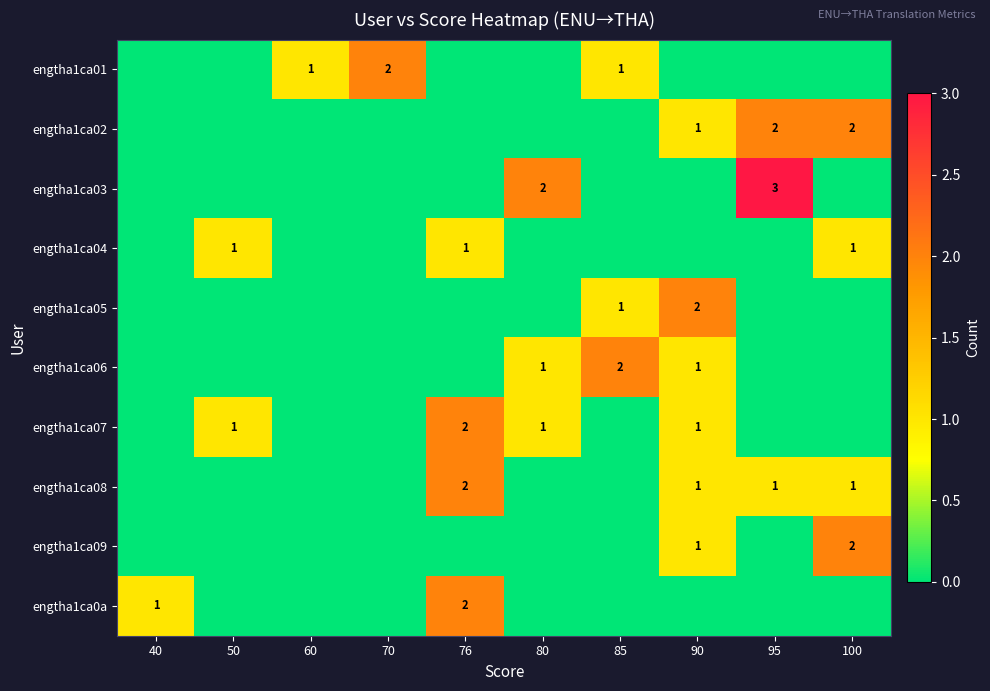

The engtha1ca04 series shows 1 at 100. True or false?

True